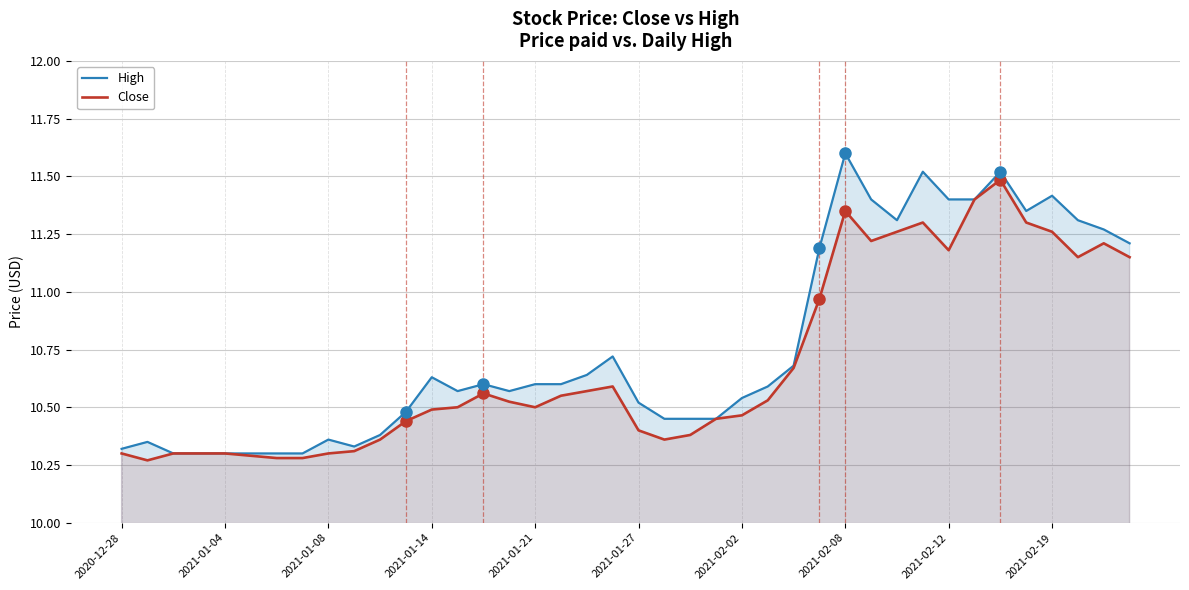

What is the sum of all High values?

430.5